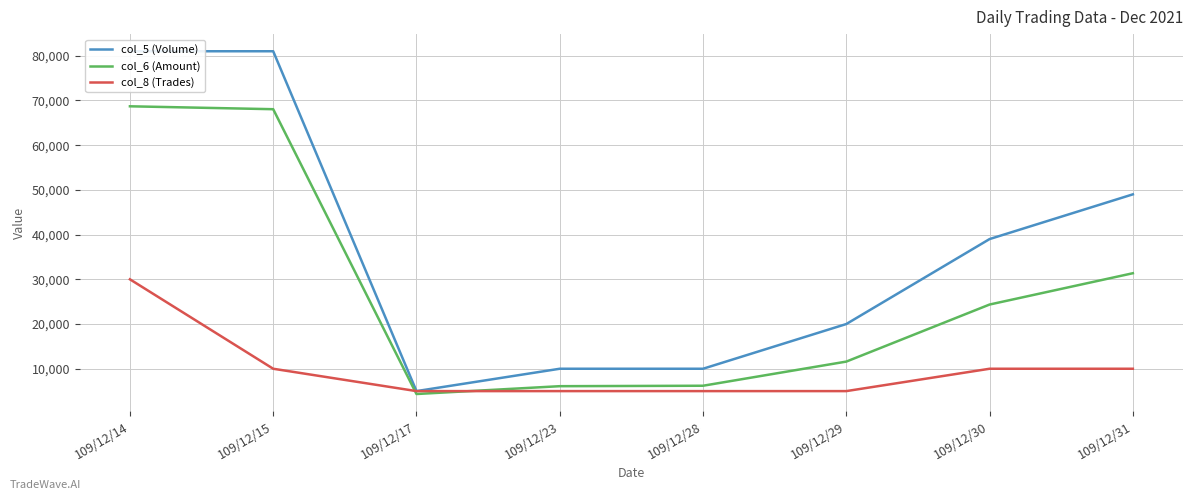

The value of col_5 (Volume) at 109/12/17 is 5000. True or false?

True